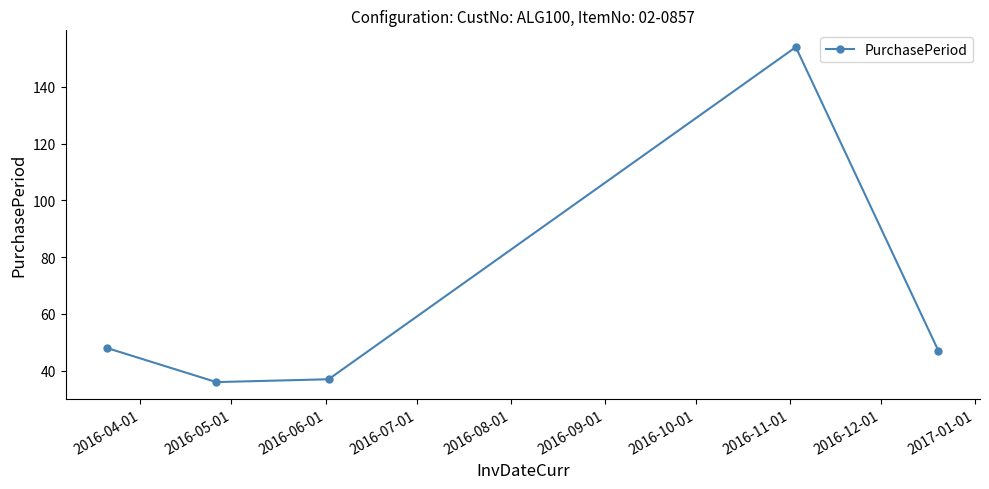

Is this an area chart (filled region under the line)?

No